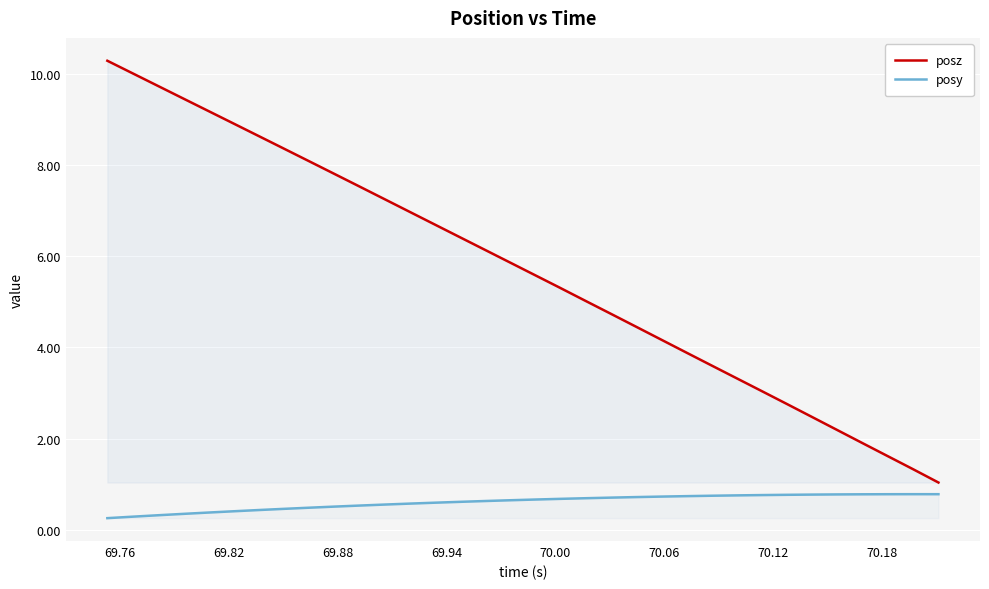

True or false: posy and posz intersect in this chart.

False